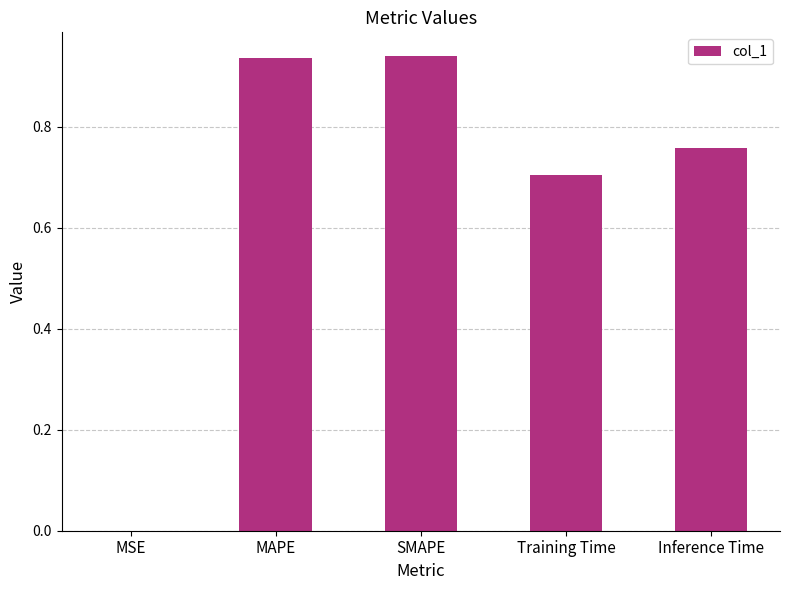

The chart shows a value of 1.2 at Inference Time. True or false?

False